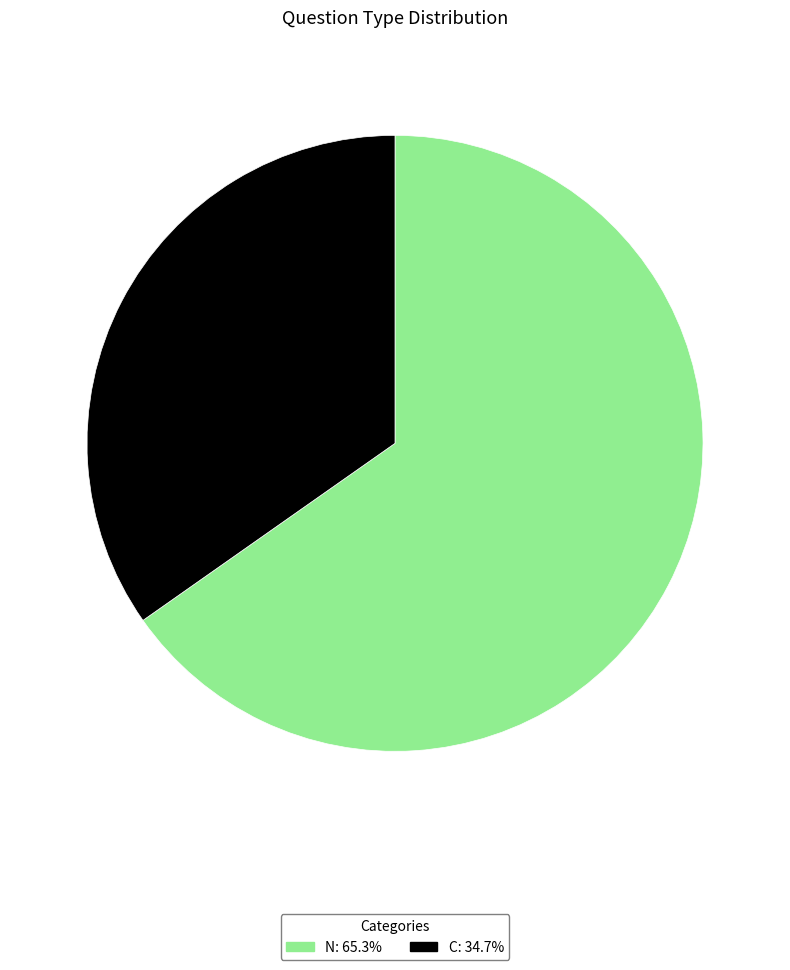

Is the sum of C and N greater than half?

Yes